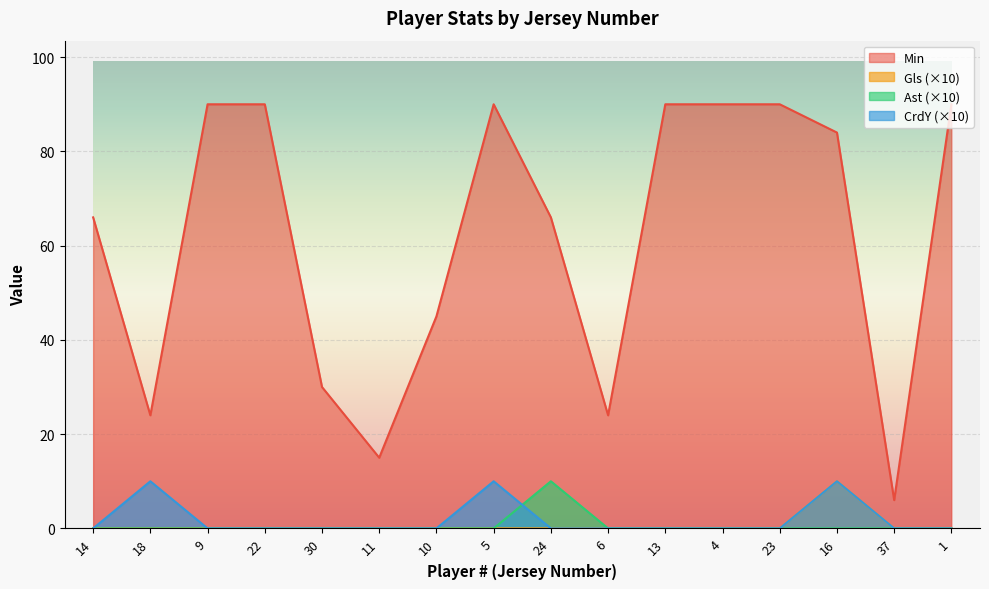

Which series has the largest range (max minus min)?

Min